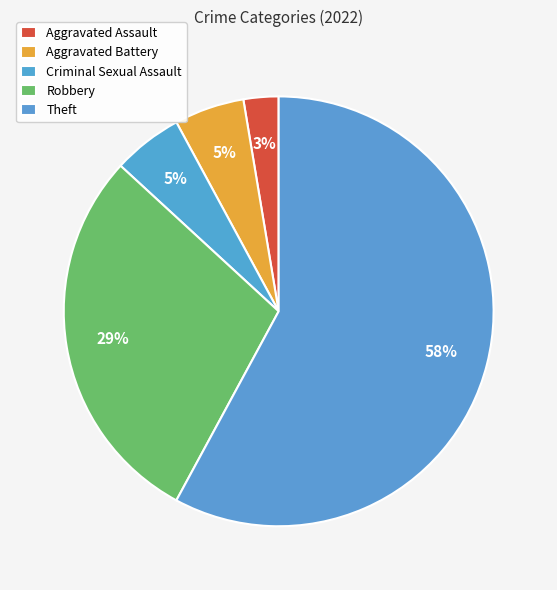

How many slices are in this pie chart?

5